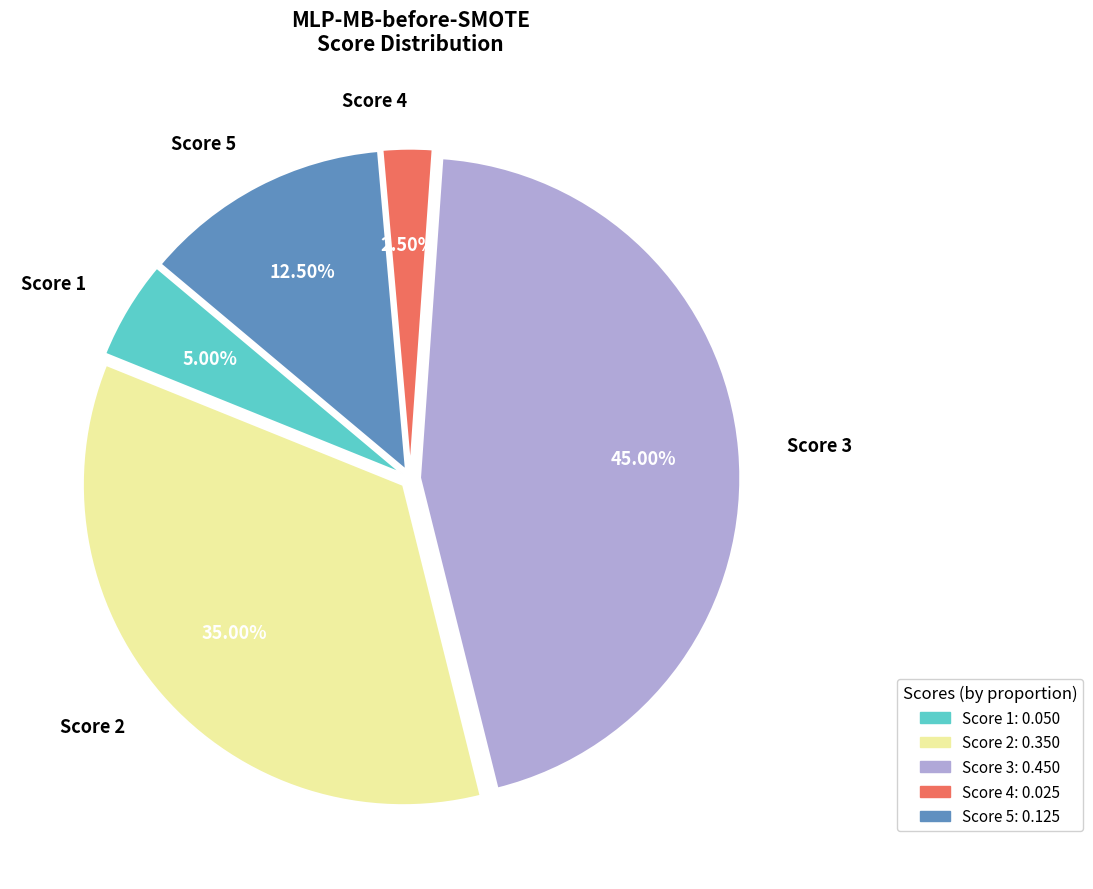

Does any single category account for the majority?

No